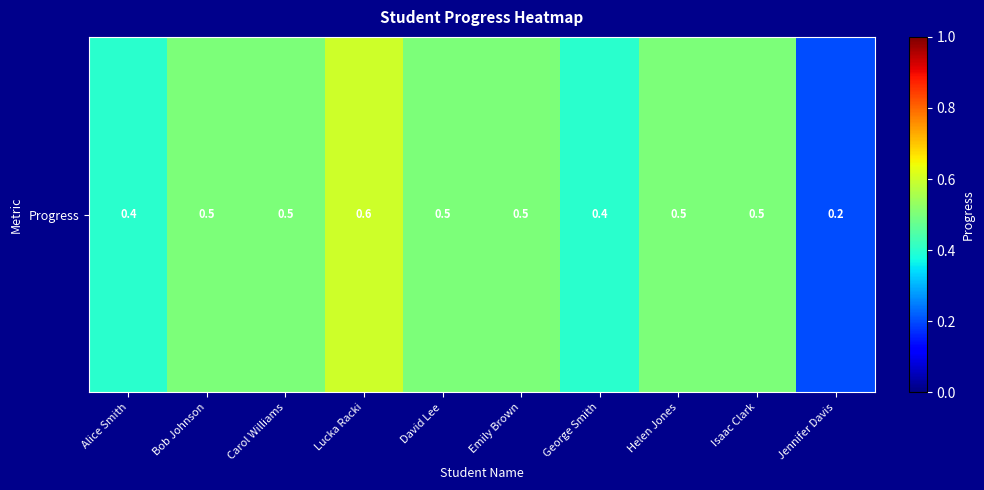

What is the difference between the second highest and second lowest values?

0.1